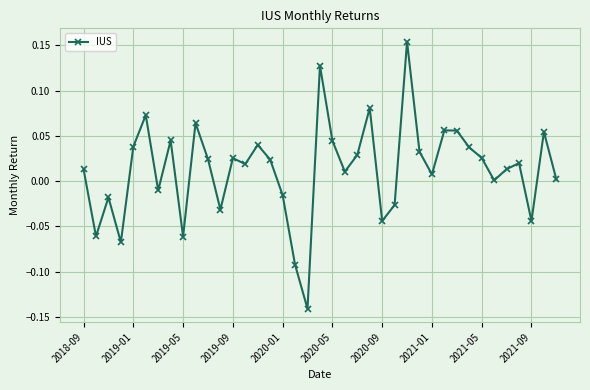

How many points are lower than both their immediate neighbors (excluding endpoints)?

12